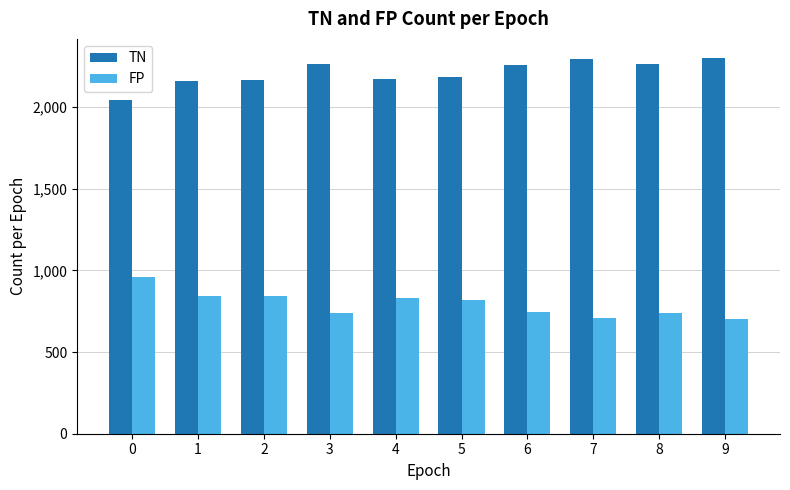

What is the difference between the second highest and minimum values in the TN series?

253